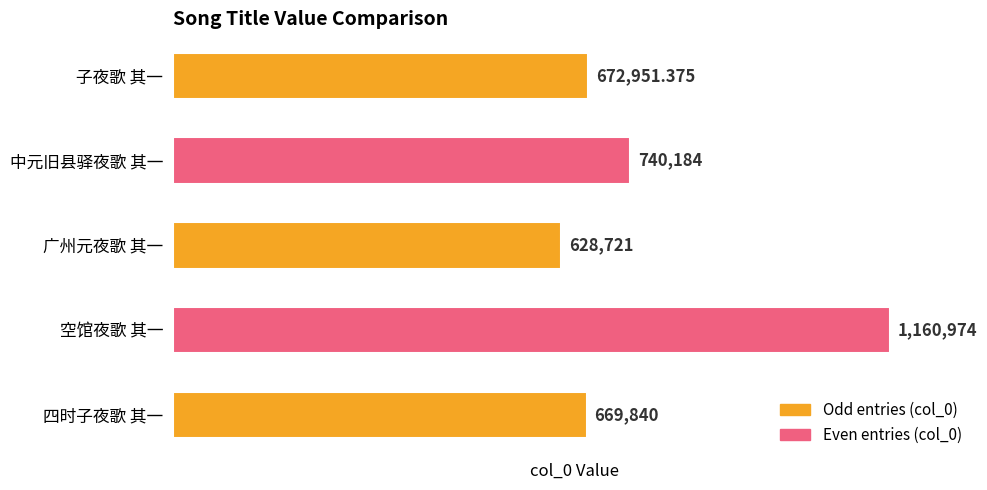

What is the ratio of the value at 中元旧县驿夜歌 其一 to the value at 四时子夜歌 其一?

1.1